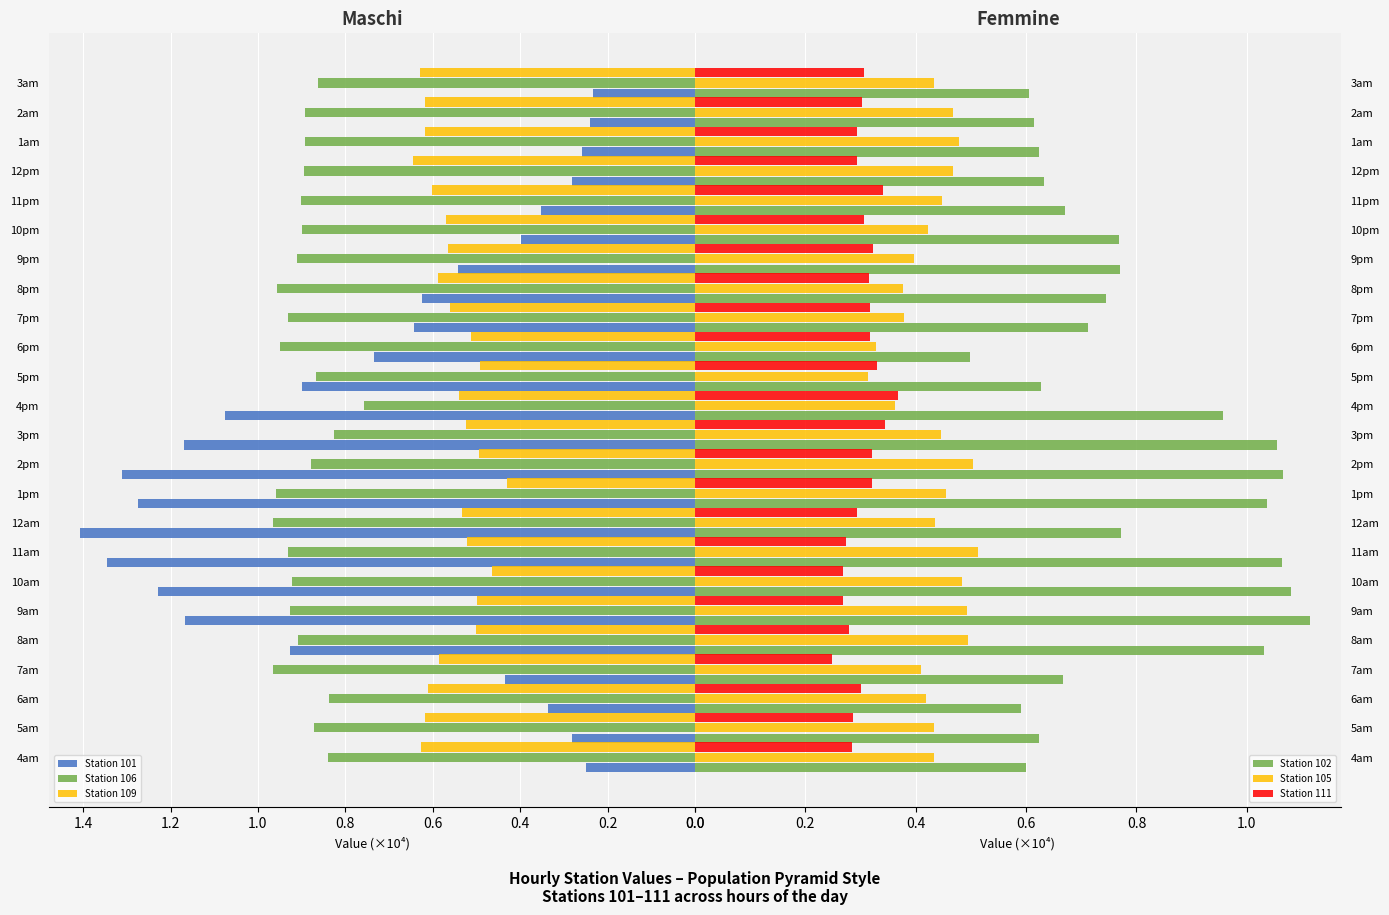

How many groups of bars are there?

24